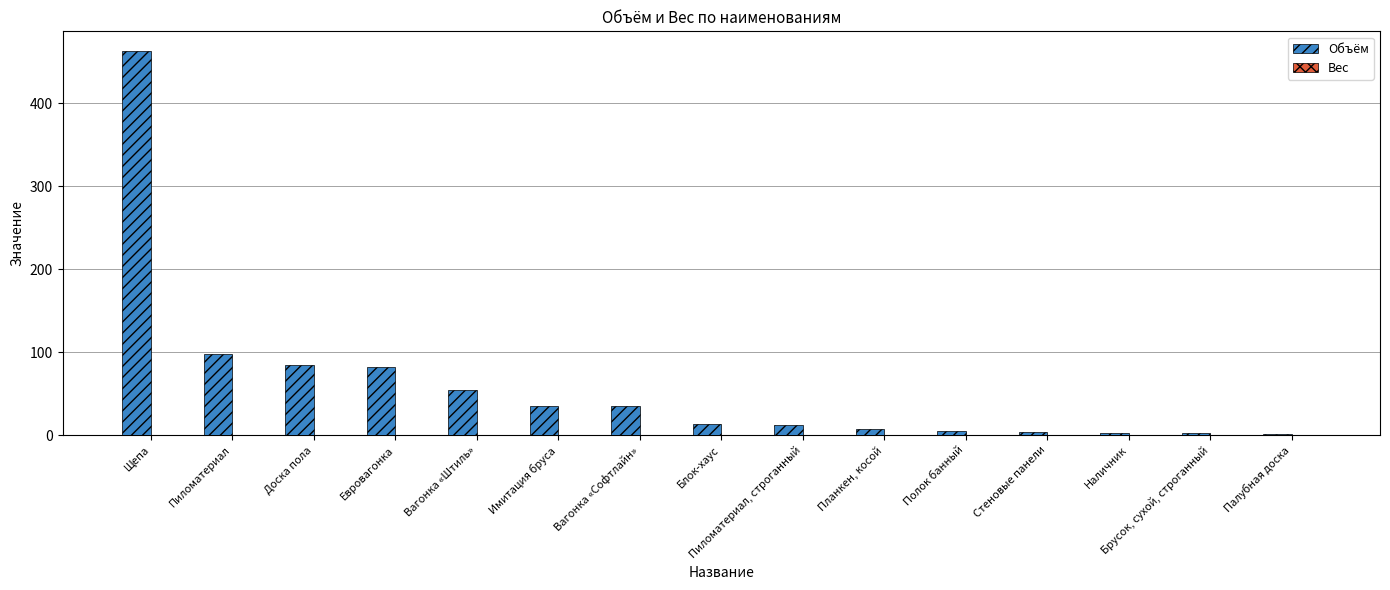

How many bars are there in total?

15